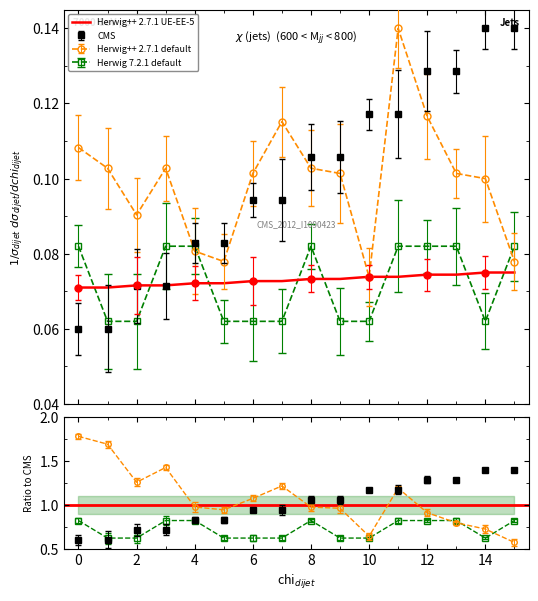

Which label corresponds to the largest value in the chart?

14